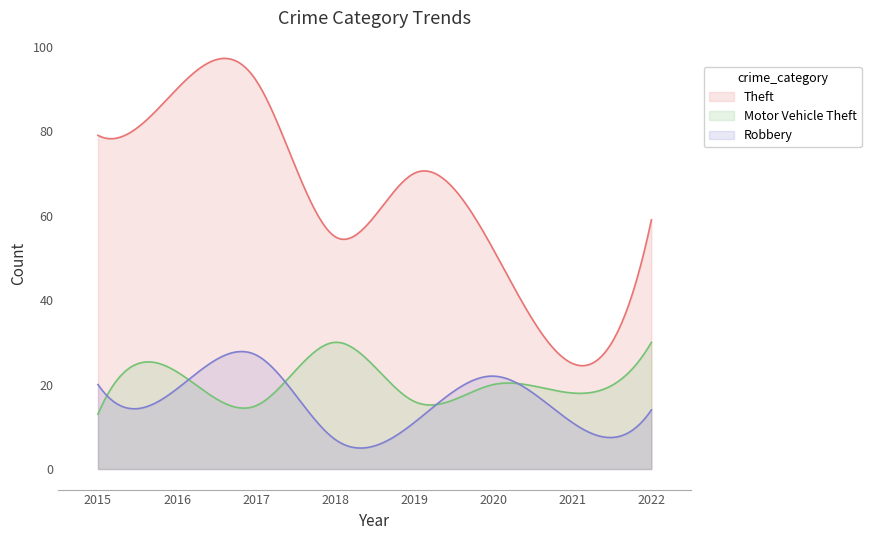

What is the value of the Robbery point at the 1st from the left?

20